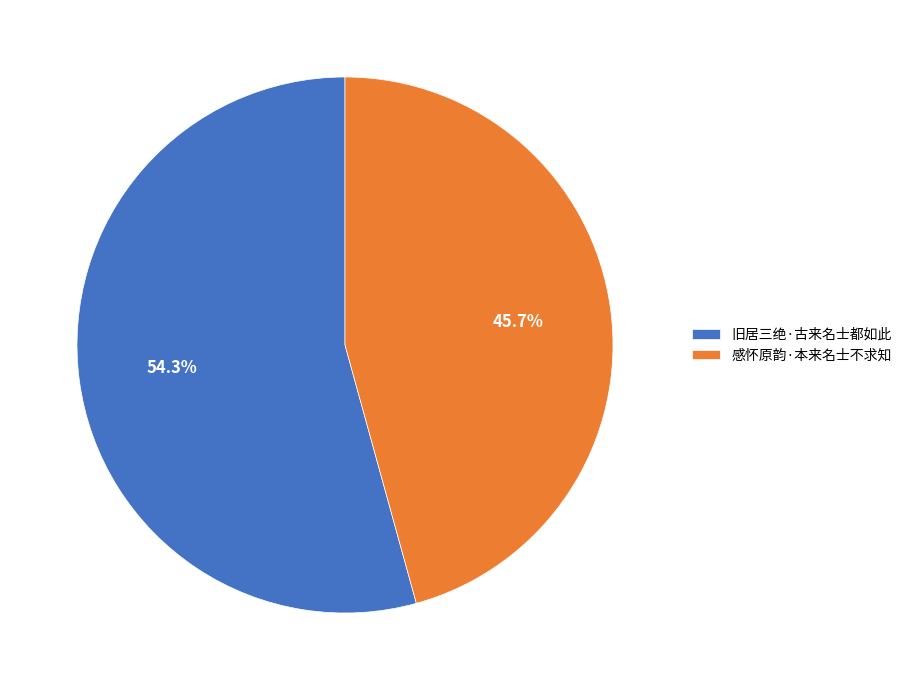

Rank the categories by value from lowest to highest.

感怀原韵·本来名士不求知, 旧居三绝·古来名士都如此